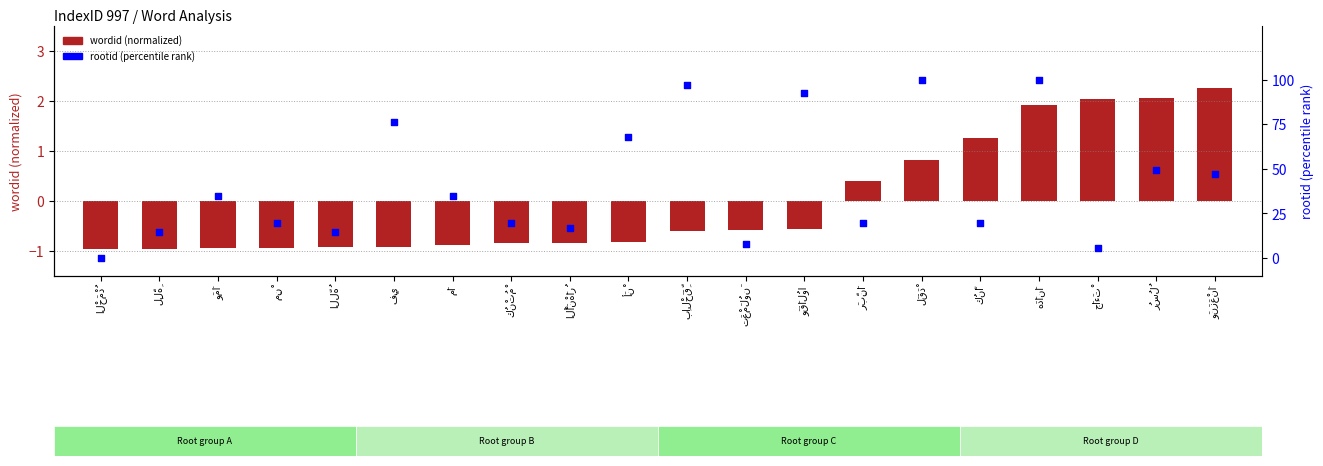

What is the total value across all series at جَاءَتْ?

7.8